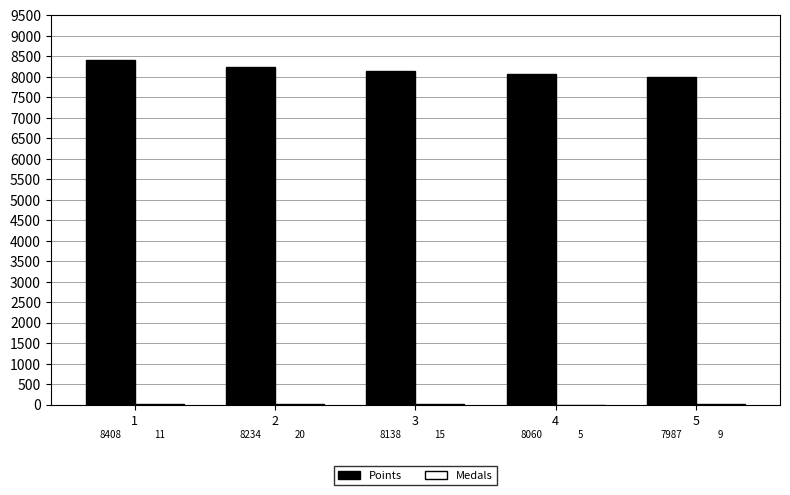

What is the total value across all series at 2?

8254